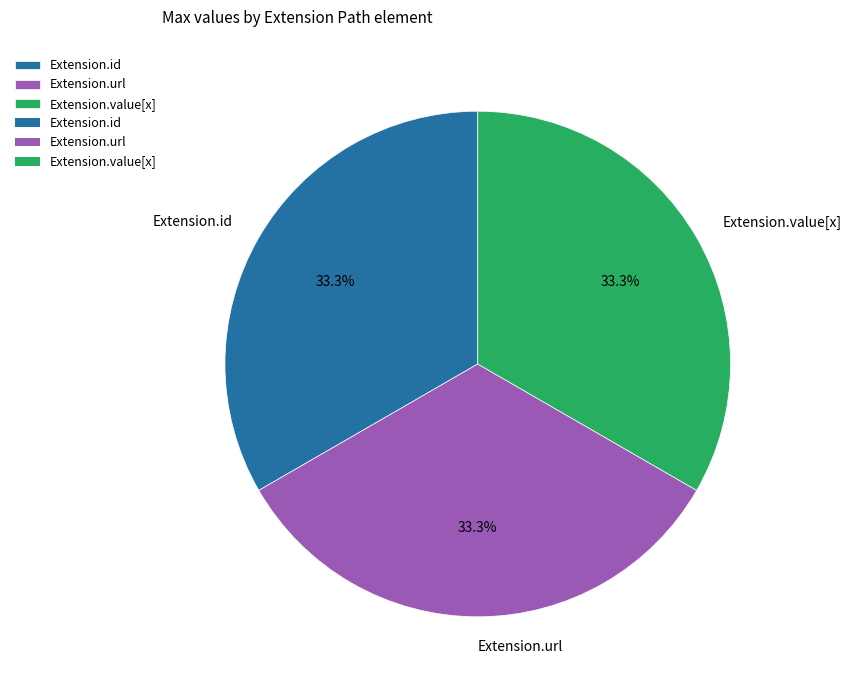

How many slices are in this pie chart?

3